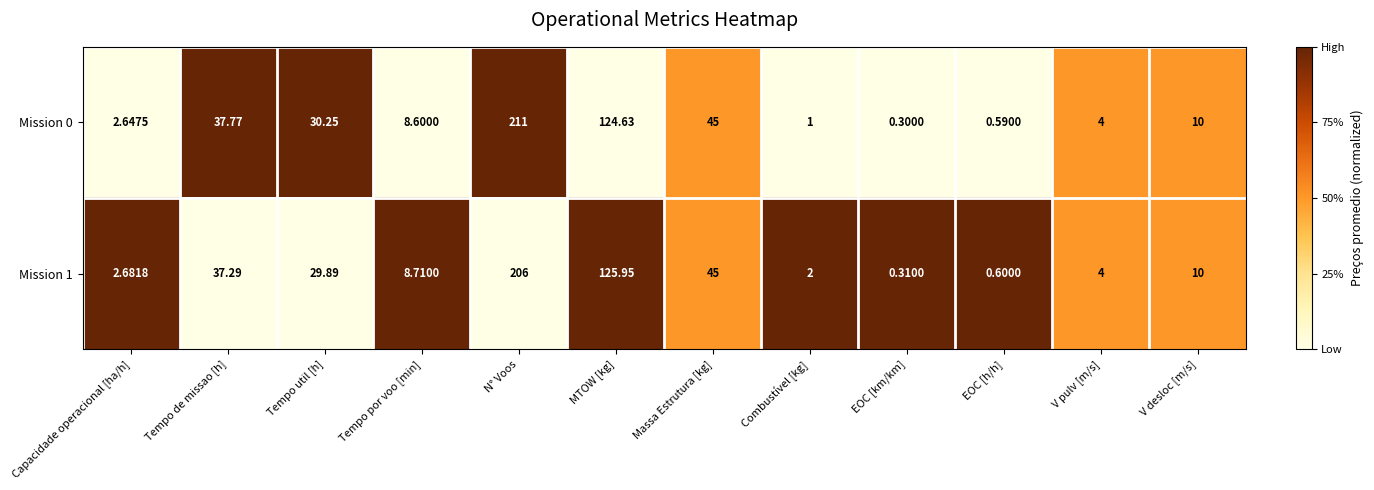

Rank the series by their average value, from lowest to highest.

Mission 1, Mission 0